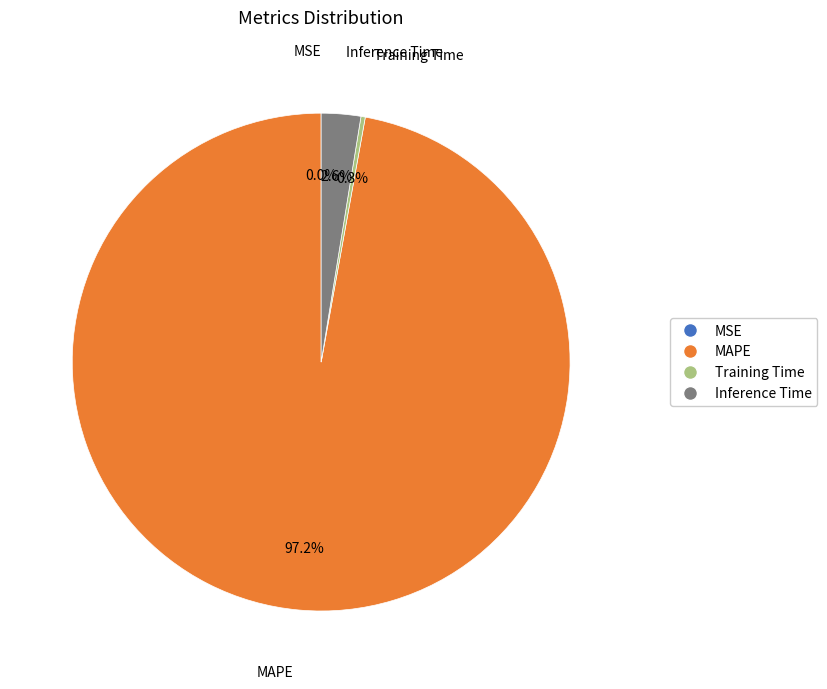

Combined, do MAPE and Inference Time account for over 50%?

Yes